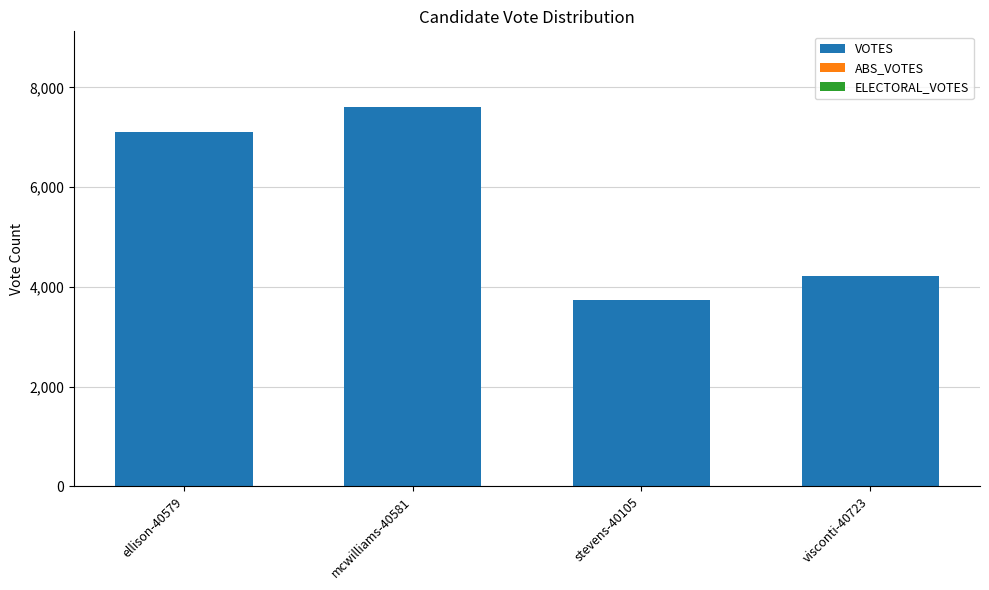

Are the bars horizontal?

No